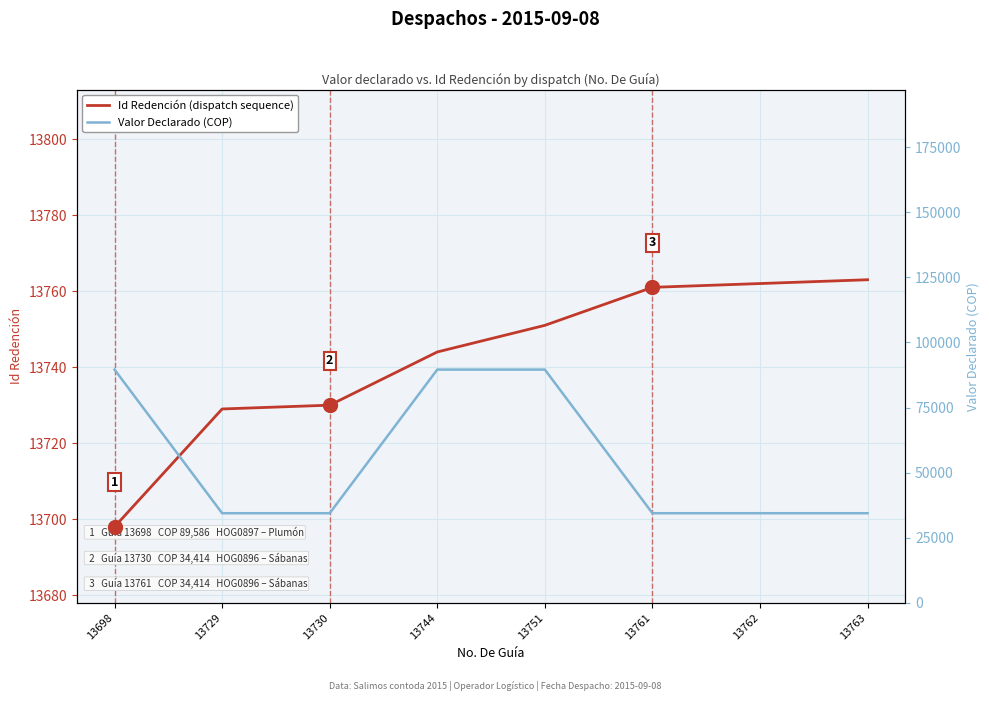

The value of Id Redención (dispatch sequence) at 13730 is 23073. True or false?

False